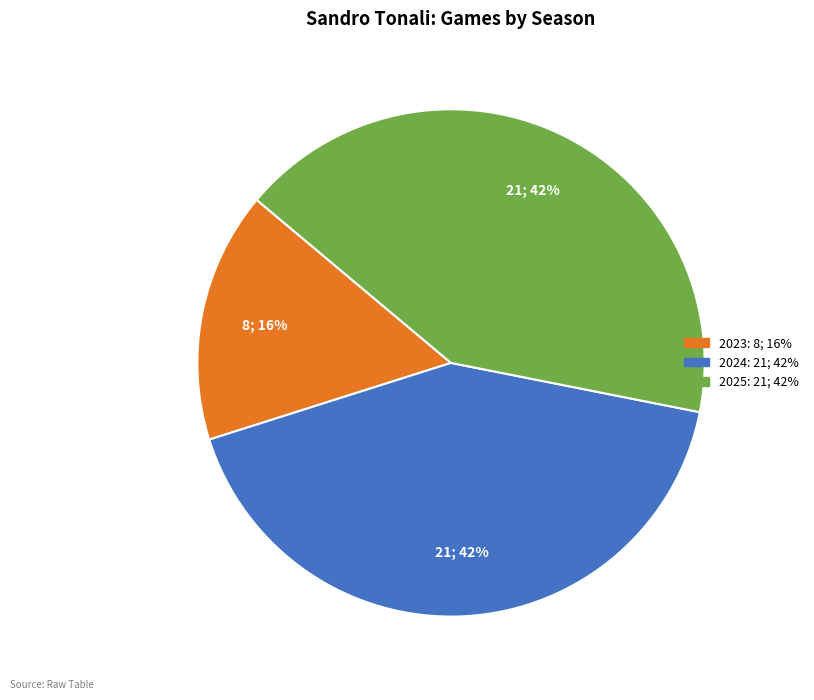

To the nearest percent, what is the difference between the largest and smallest slice percentages?

26%